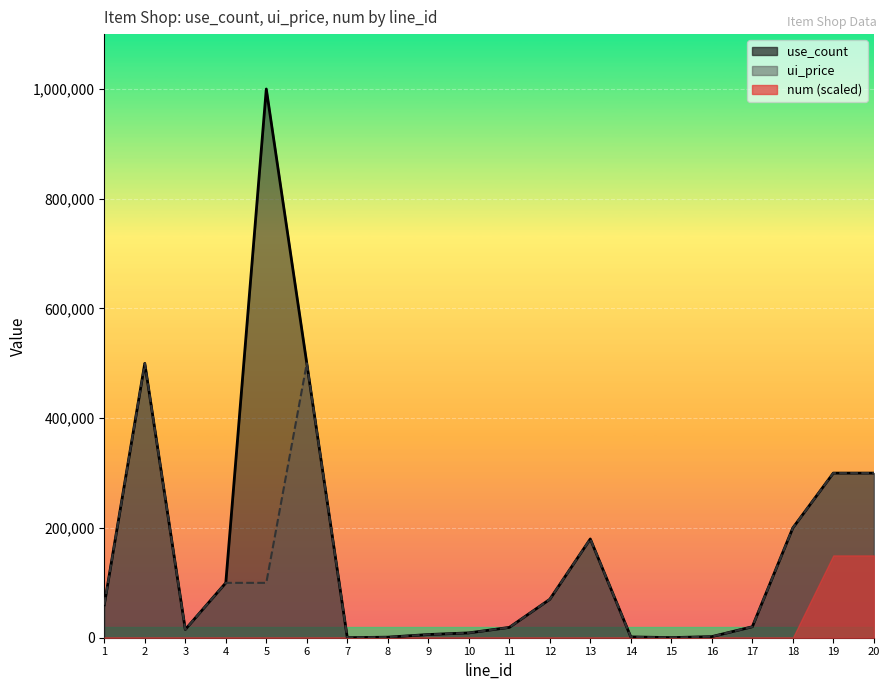

Which series has the largest total across all categories?

use_count